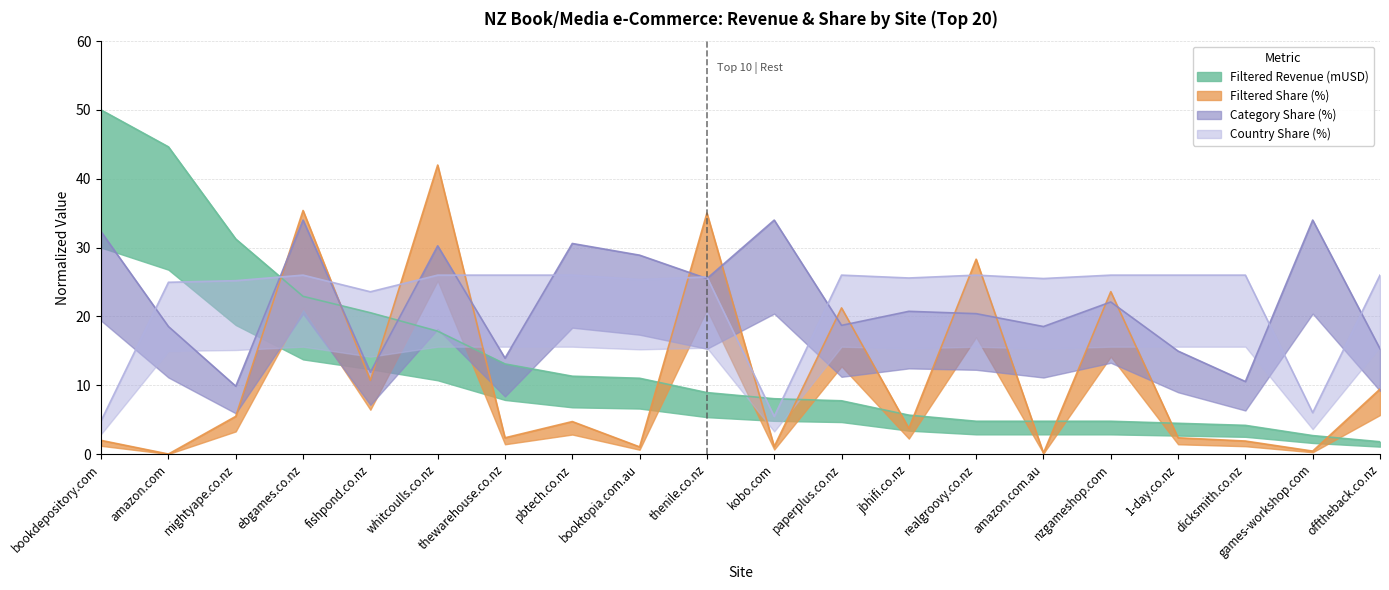

How many interior local peaks does the Country Share (%) series have?

4